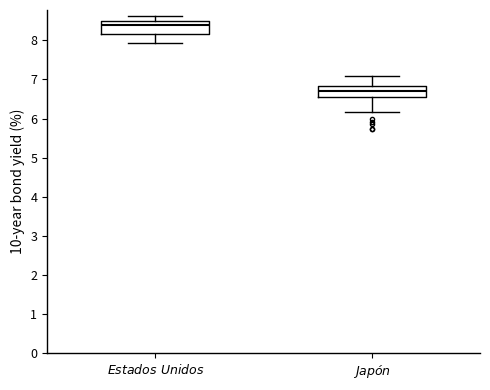

Reading left to right, transcribe this box plot: for each box, give where its median line is, the range the box spans, and where its two whiskers end, as read against the y-axis. The values are not printed on the chart, so give them approximately, as read against the axis.

$\it{Estados\ Unidos}$: median 8.4, box 8.2 to 8.5, whiskers 7.9 to 8.6
$\it{Japón}$: median 6.7, box 6.6 to 6.8, whiskers 6.2 to 7.1